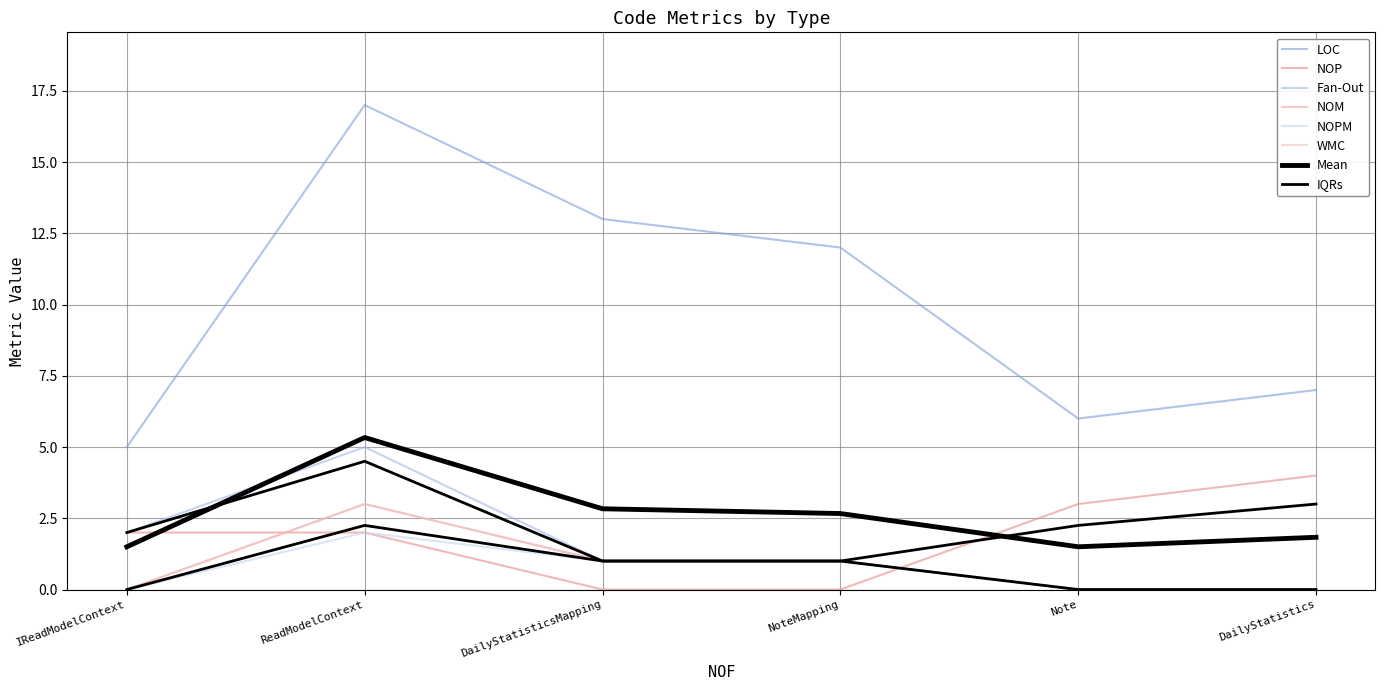

True or false: NOPM and NOM intersect in this chart.

False